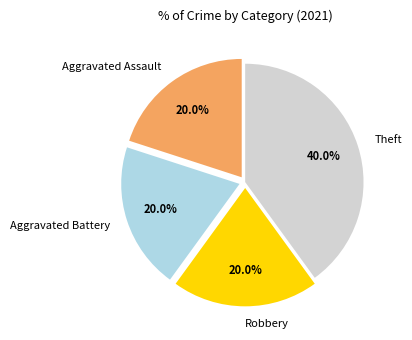

Which category has the biggest portion of the pie?

Theft